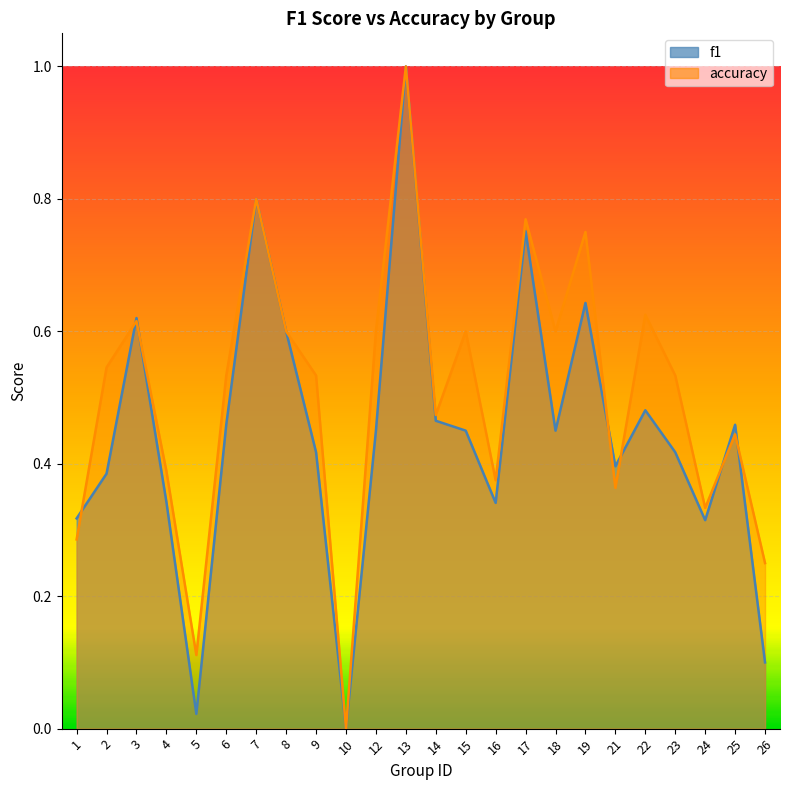

Count the number of data series in this chart.

2